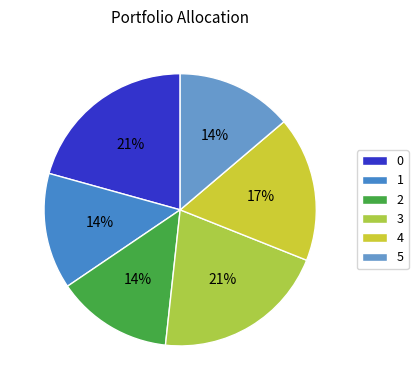

The 5 slice represents 4% of the pie. True or false?

False